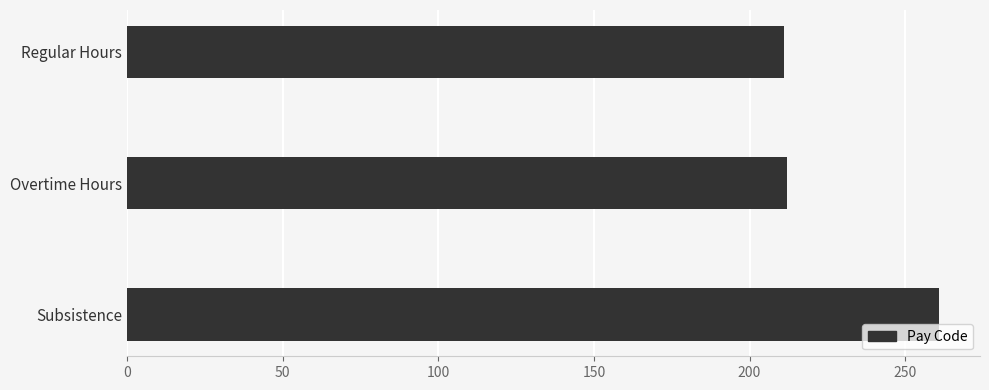

How many bars are there in total?

3